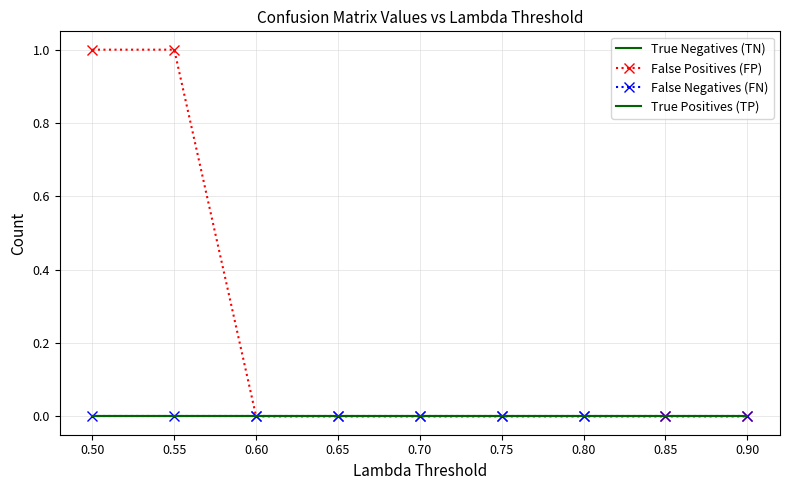

What is the difference between the maximum and minimum values in the False Positives (FP) series?

1